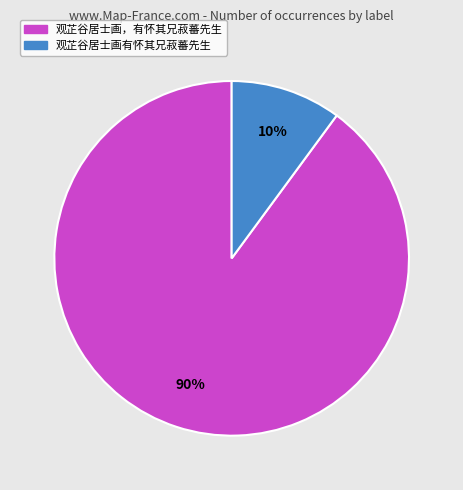

Do 观芷谷居士画有怀其兄菽蕃先生 and 观芷谷居士画，有怀其兄菽蕃先生 together represent more than half of the pie?

Yes